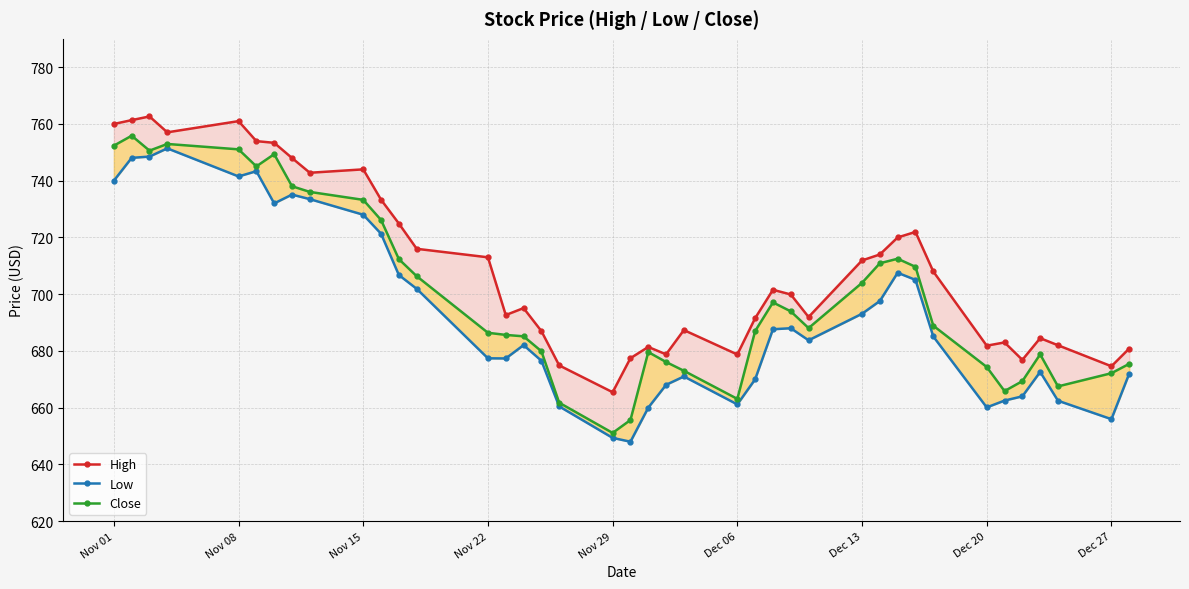

What position from the left is Dec 27?

39